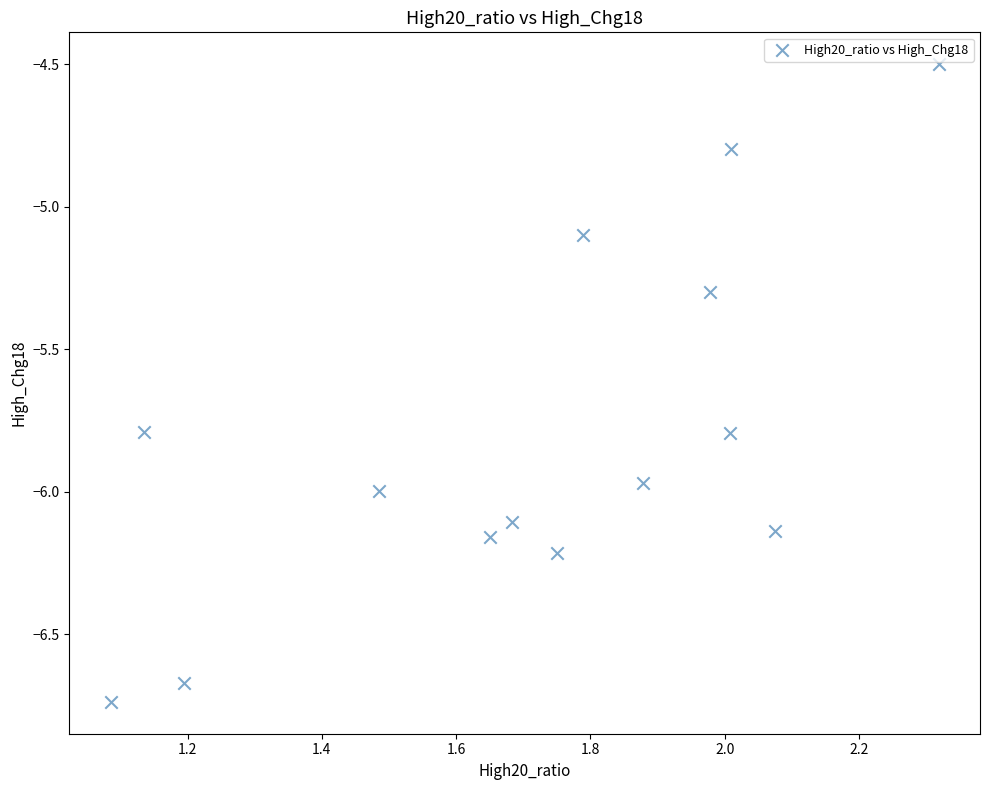

What is the range of Y values (max minus min)?

2.2